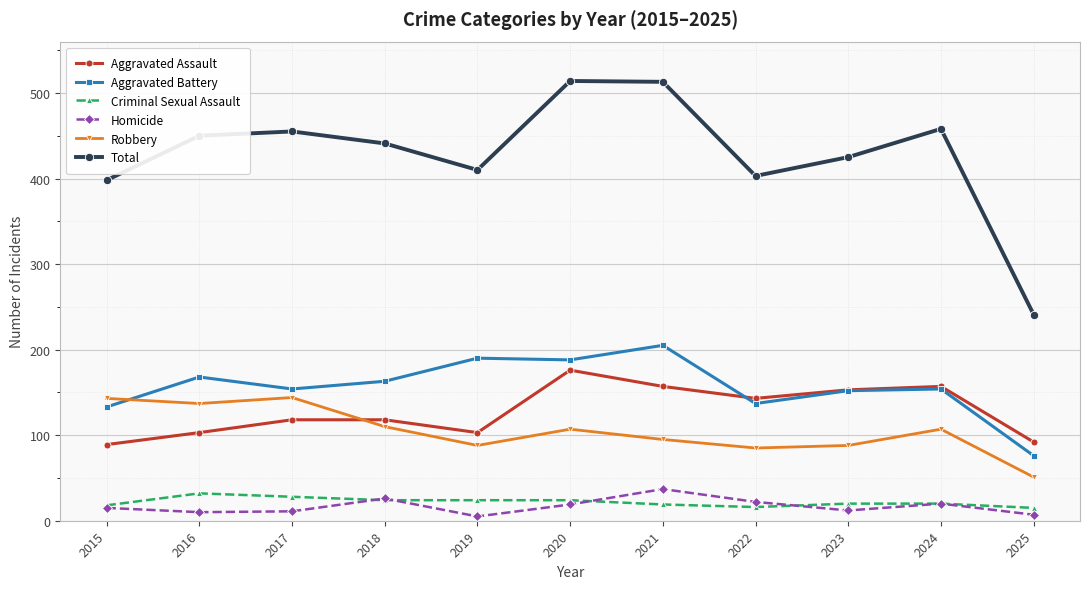

Does the chart have visible grid lines?

Yes